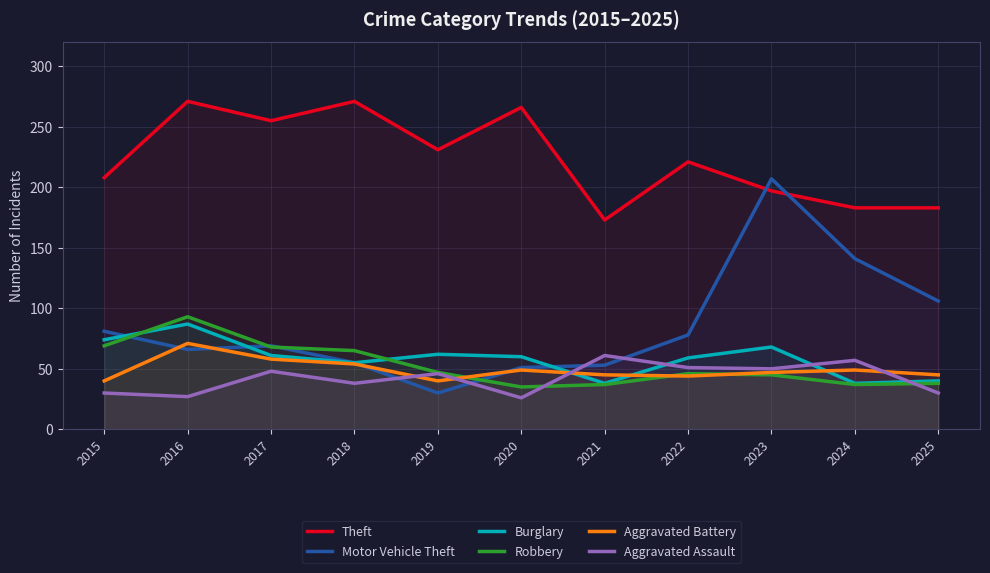

What is the greatest value displayed?

271